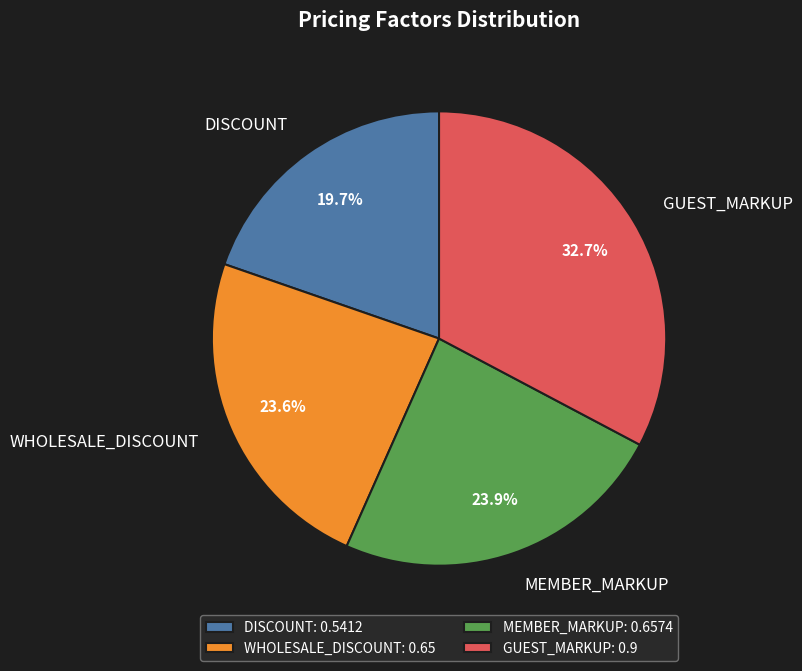

Combined, do GUEST_MARKUP and WHOLESALE_DISCOUNT account for over 50%?

Yes